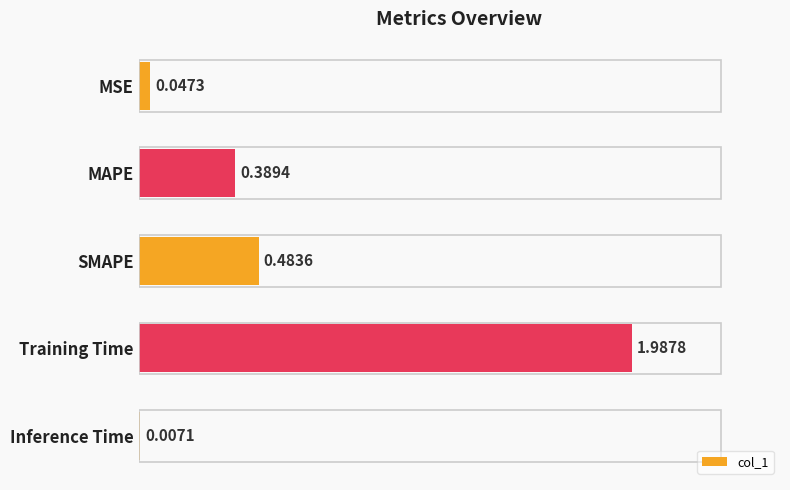

Where is the data nearest to the value 0?

Inference Time